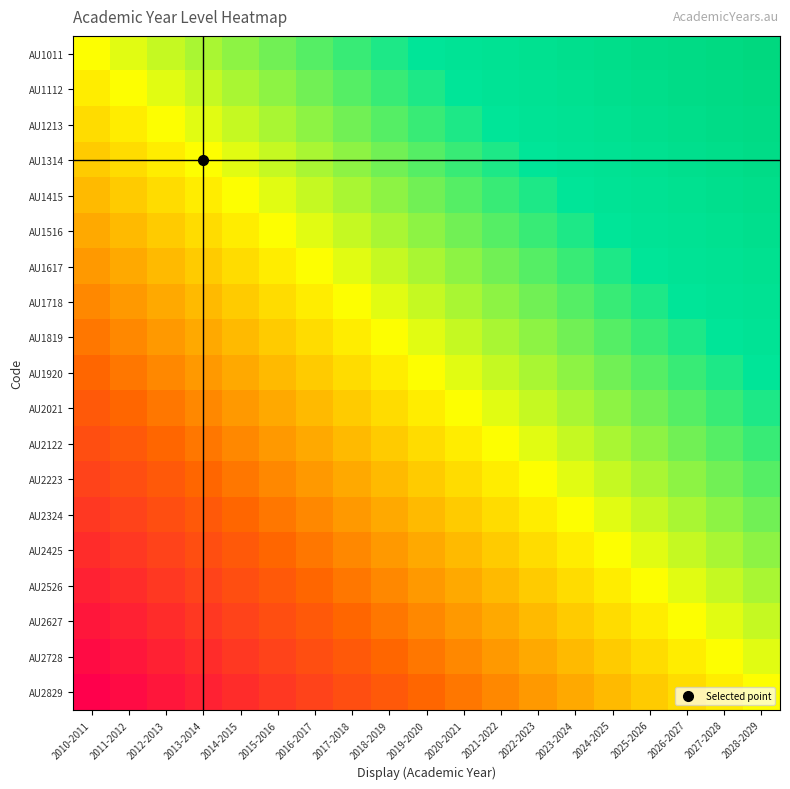

At which category does the chart reach its peak across all series?

2028-2029